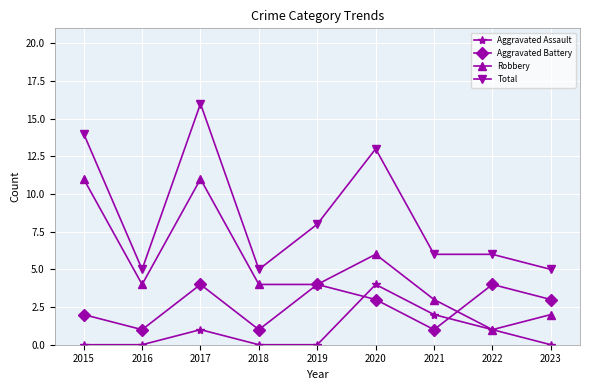

Where is the first local minimum for Robbery?

2016